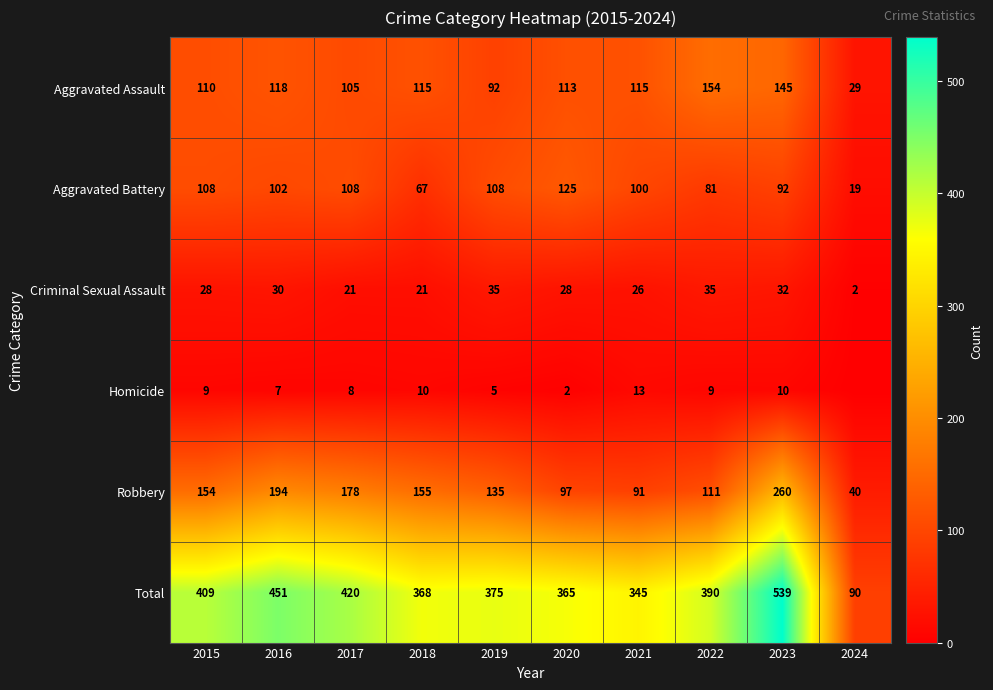

What is the difference between the second highest and minimum values in the Total series?

361